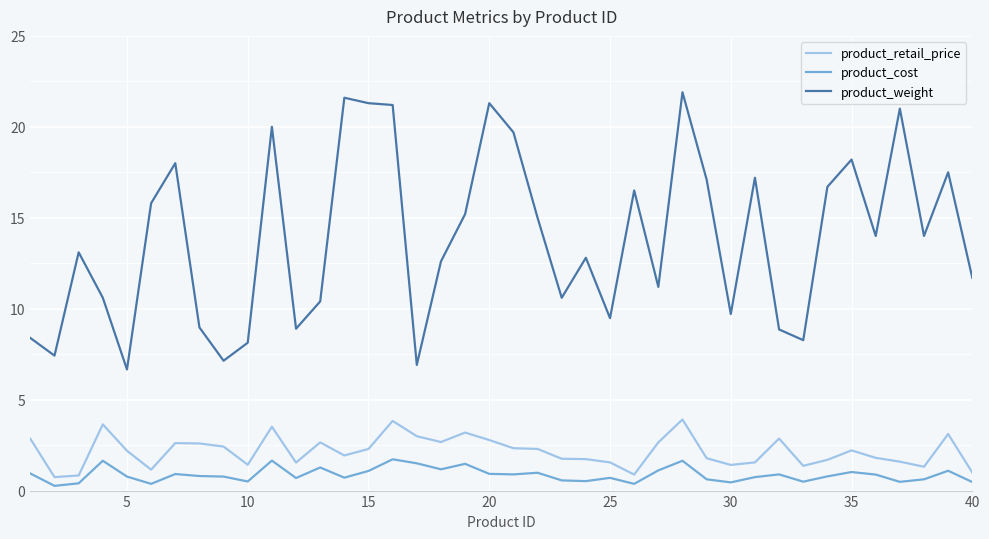

What is the average value of the product_weight series?

13.9